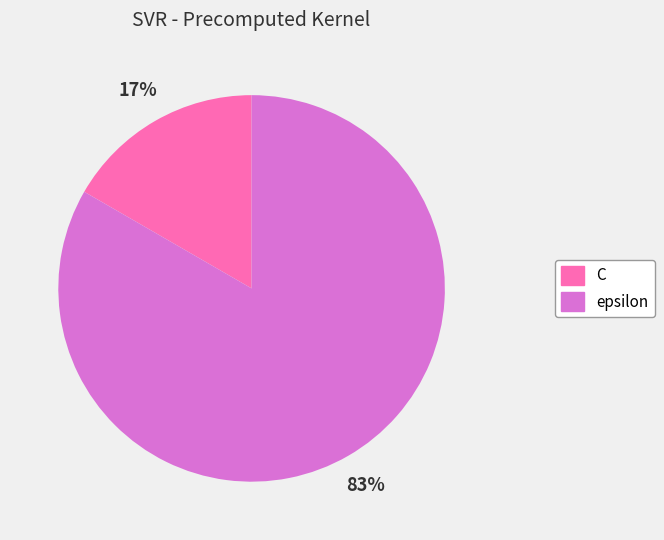

To the nearest percent, what is the average slice percentage?

50%